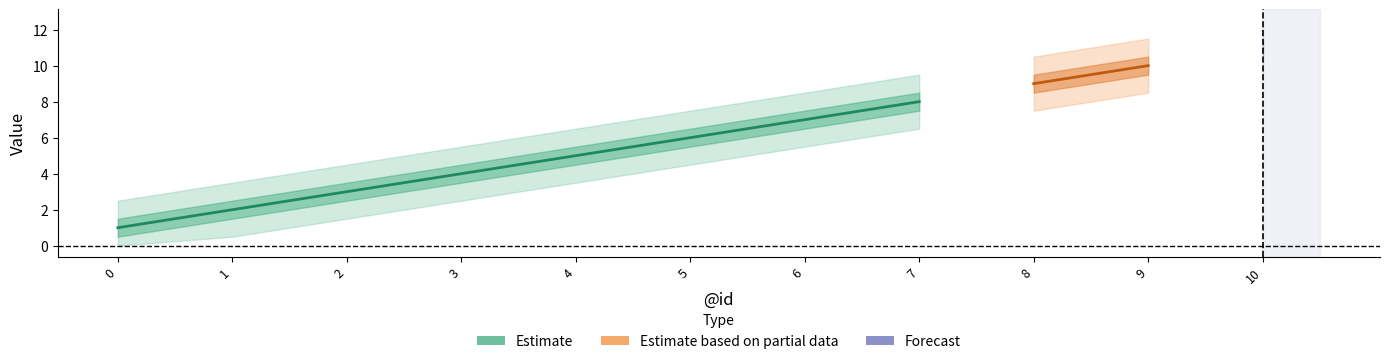

True or false: Estimate_outer_upper and Estimate_lower intersect in this chart.

False